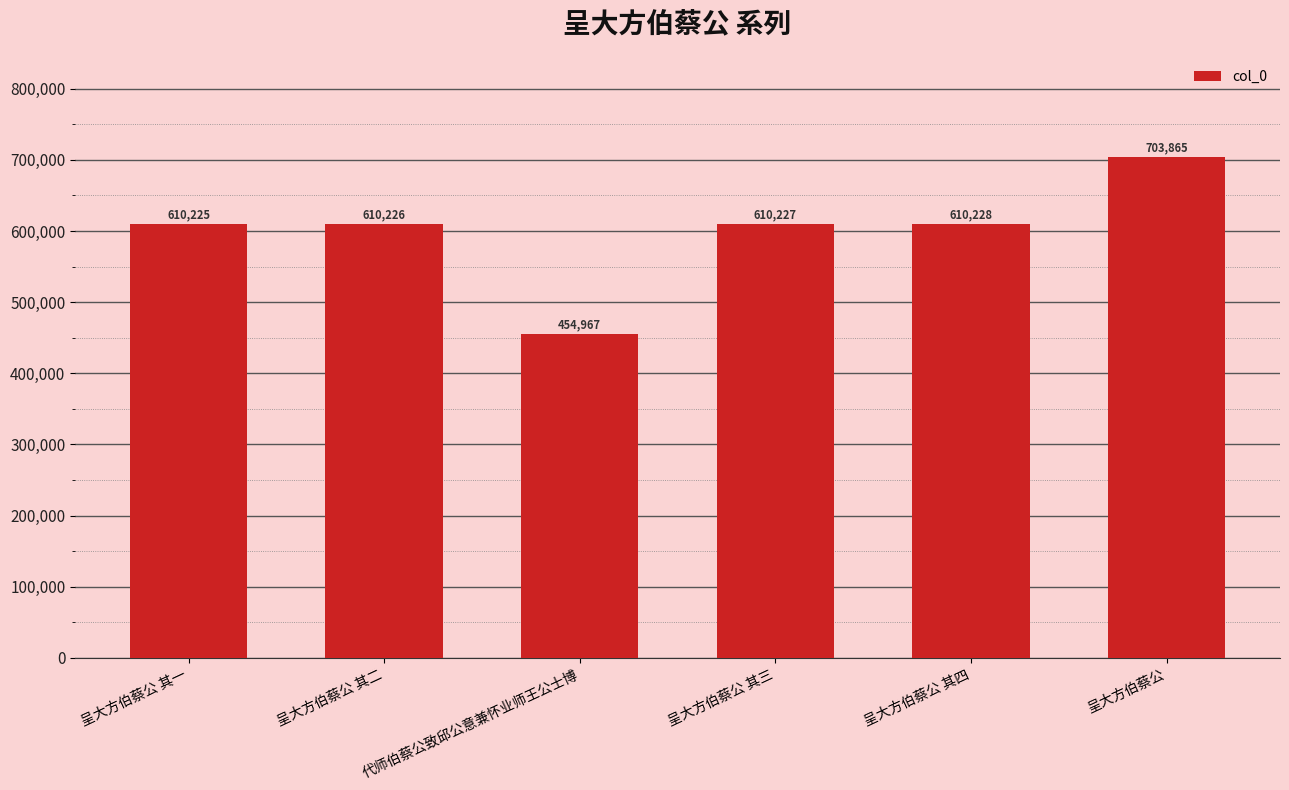

What position from the left is 呈大方伯蔡公 其一?

1